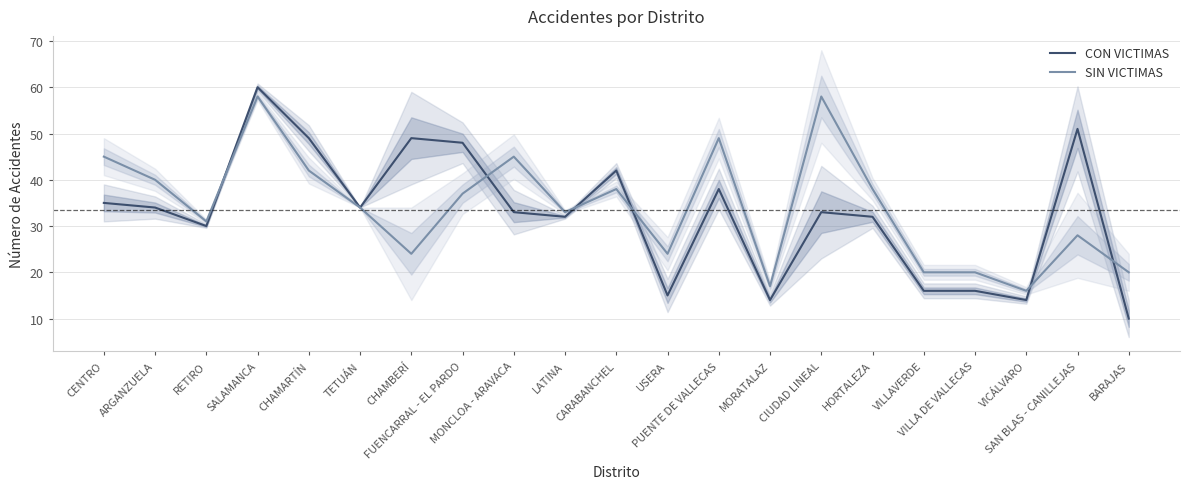

Reading left to right, transcribe all the data shown in this chart.

CON VICTIMAS: 35	34	30	60	49	34	49	48	33	32	42	15	38	14	33	32	16	16	14	51	10
SIN VICTIMAS: 45	40	31	58	42	34	24	37	45	33	38	24	49	17	58	38	20	20	16	28	20